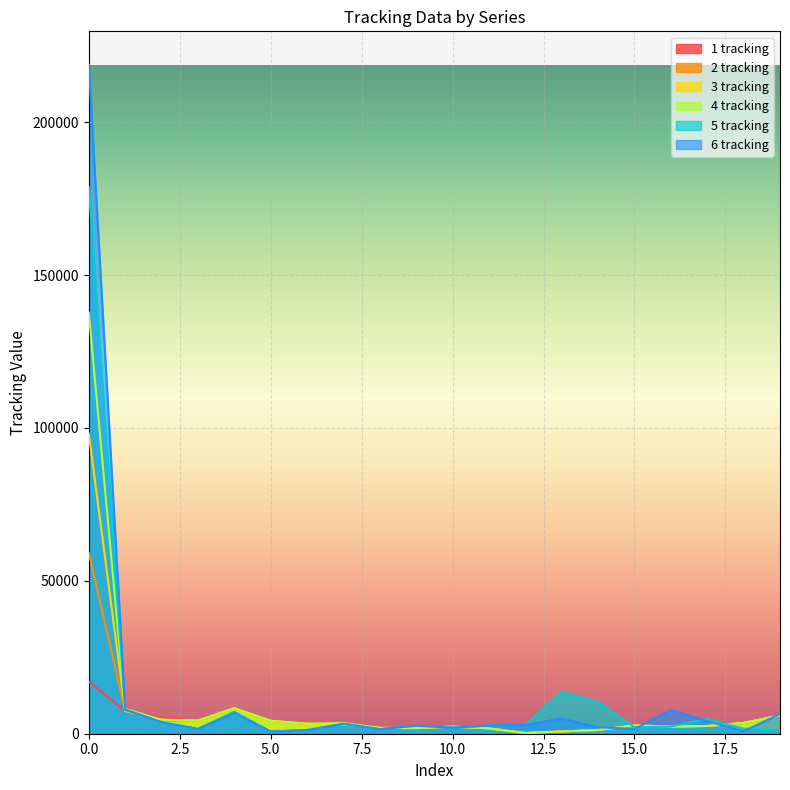

What is the difference between the highest and lowest values at 12?

2654